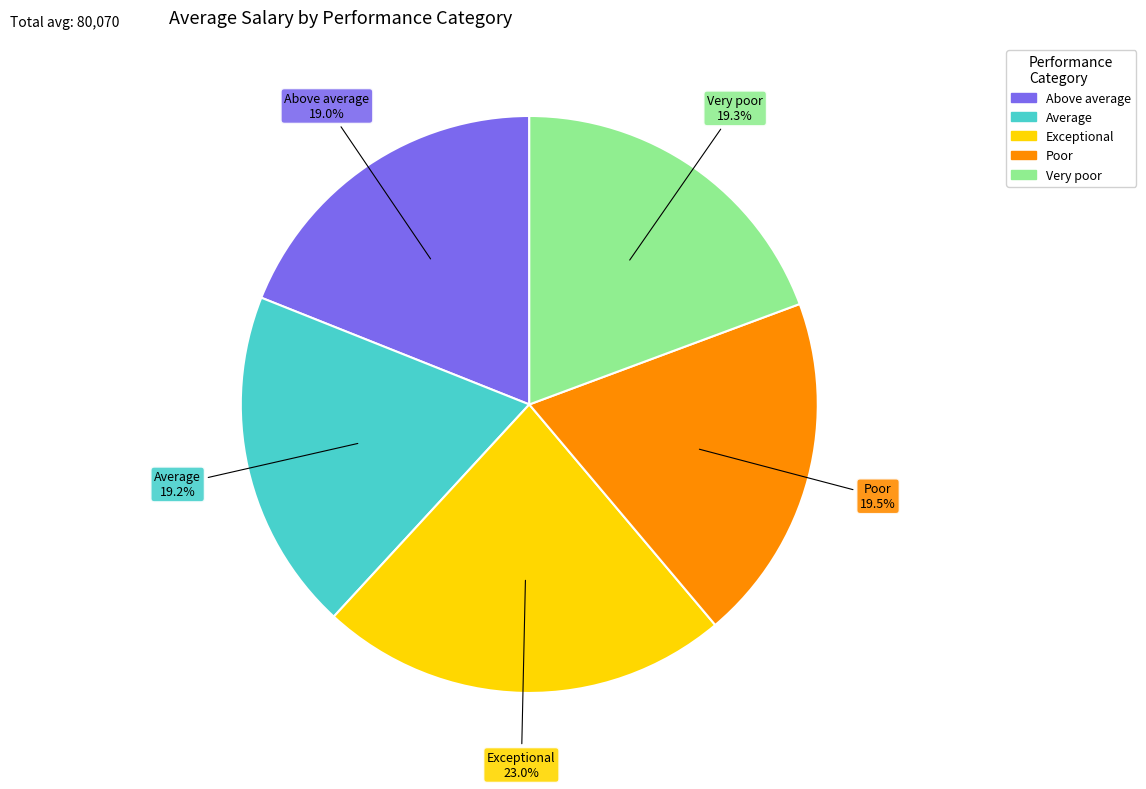

What is the ratio of the value at Exceptional to the value at Poor?

1.2